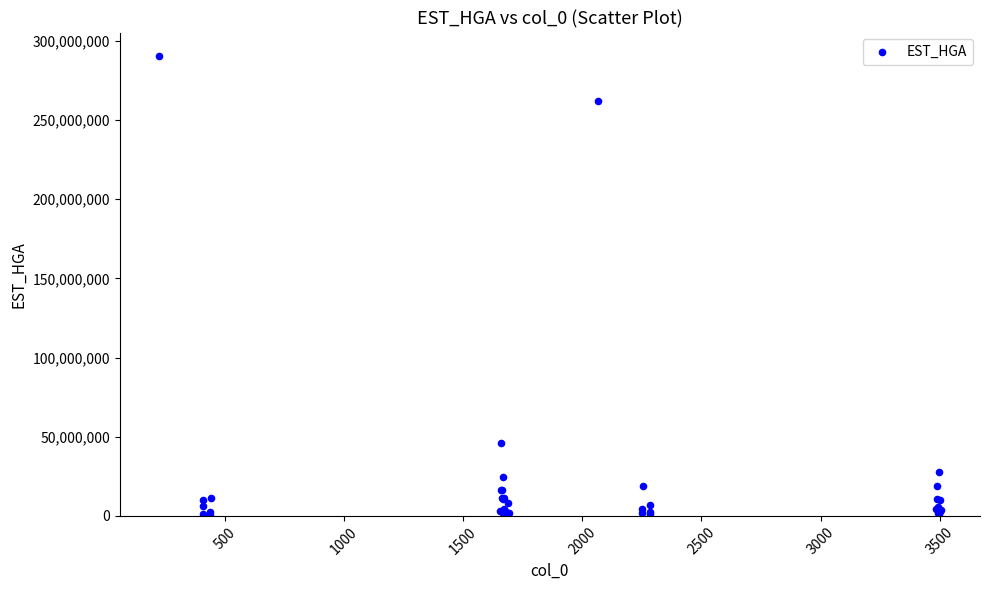

What Y value in the scatter plot is closest to 145415213?

46018789